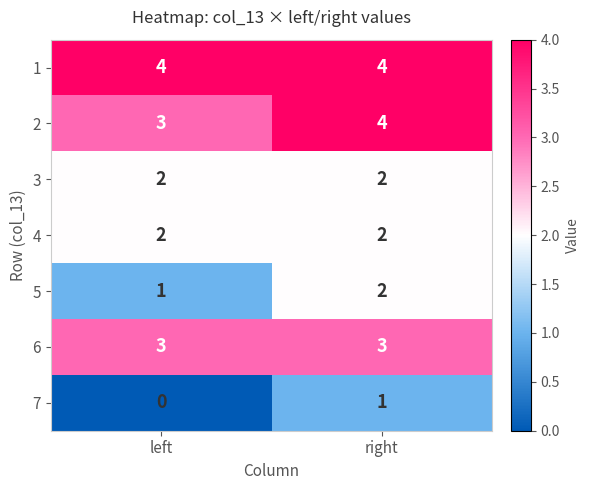

The value of 7 at left is 1. True or false?

False